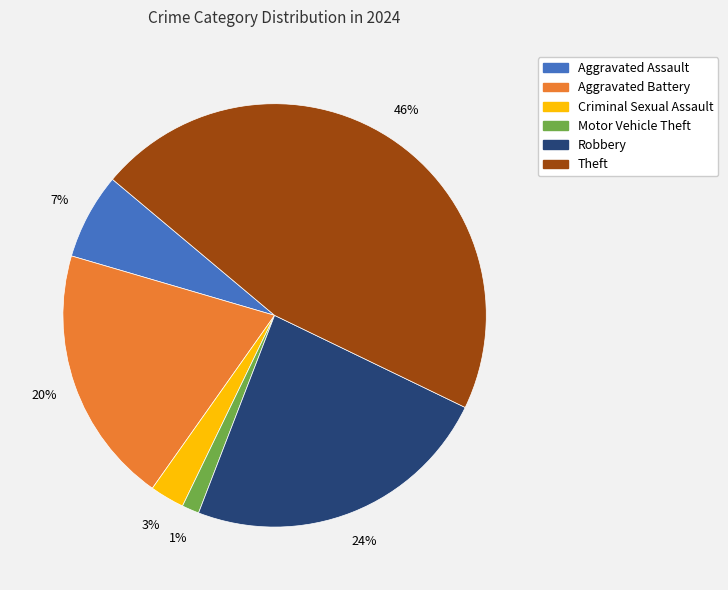

To the nearest percent, what is the average slice percentage?

17%